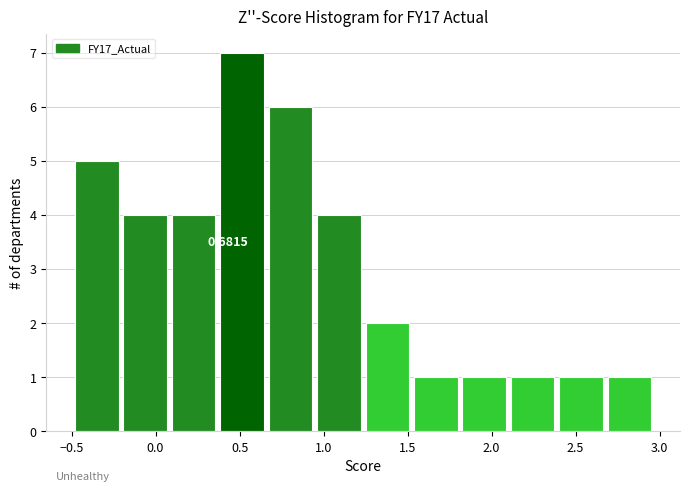

Which range on the x-axis has the tallest bar?

0.35 to 0.65